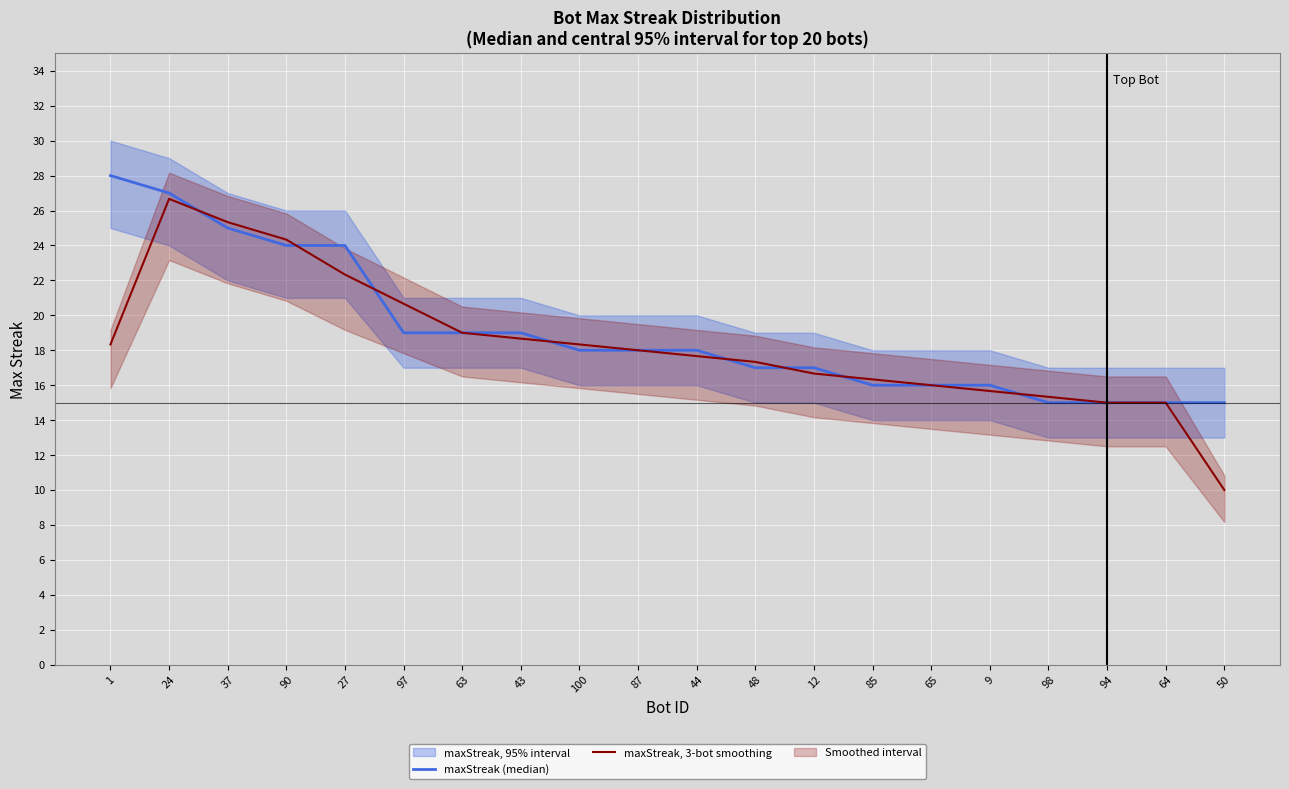

True or false: maxStreak (median) and maxStreak, 3-bot smoothing cross at least once.

True